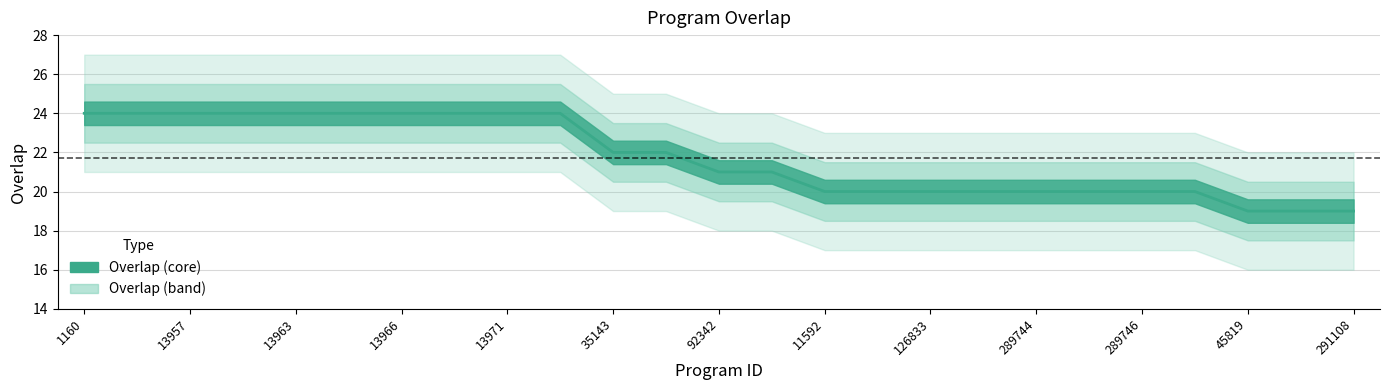

At which label does the data first exceed 21?

1160